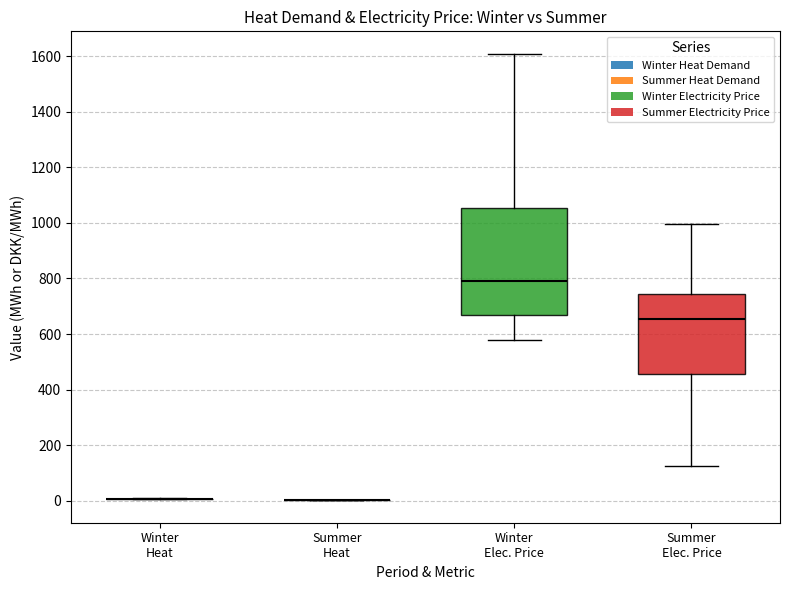

Which box is the tallest, from its lower edge to its upper edge?

Winter Elec. Price